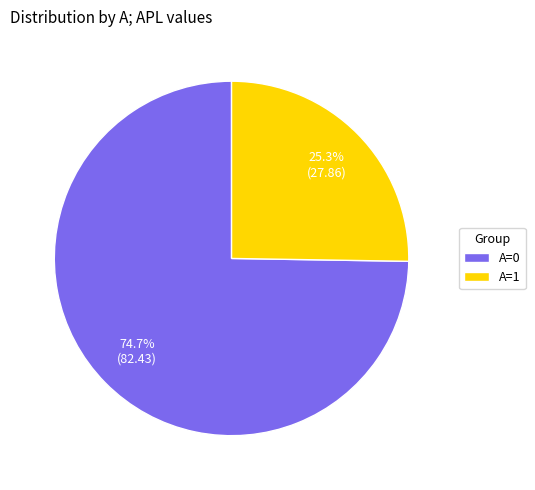

How many segments does this pie chart have?

2